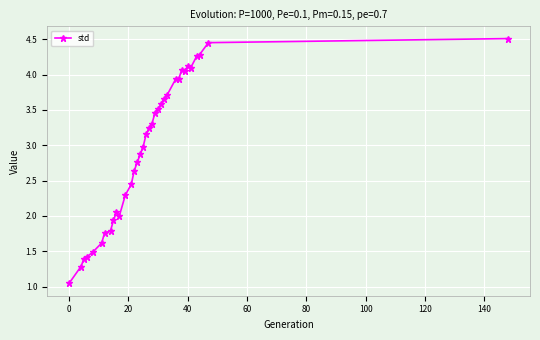

What is the sum of all values?

103.1